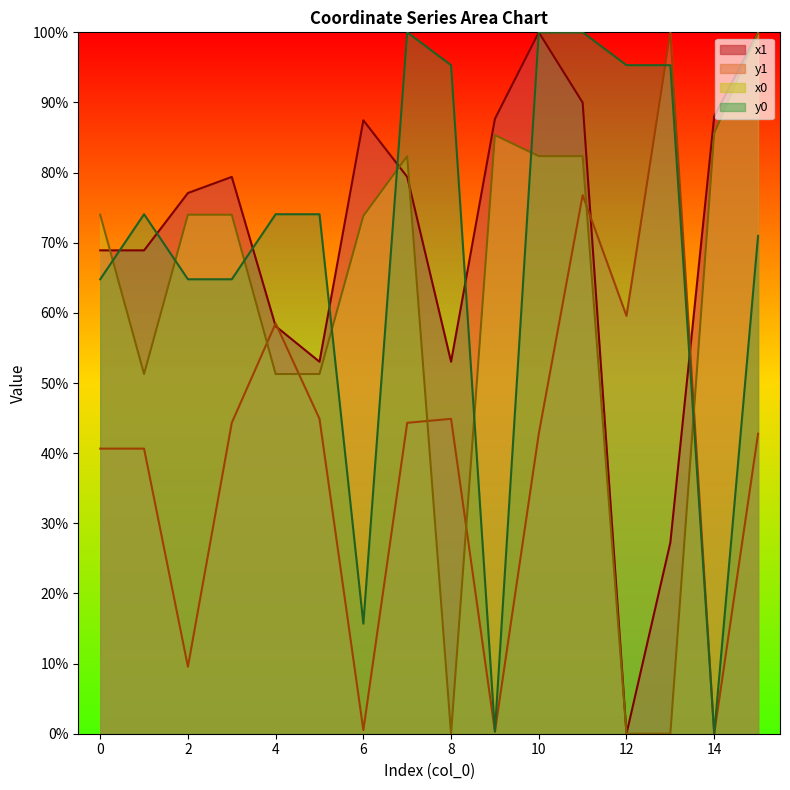

Does the chart have visible grid lines?

No